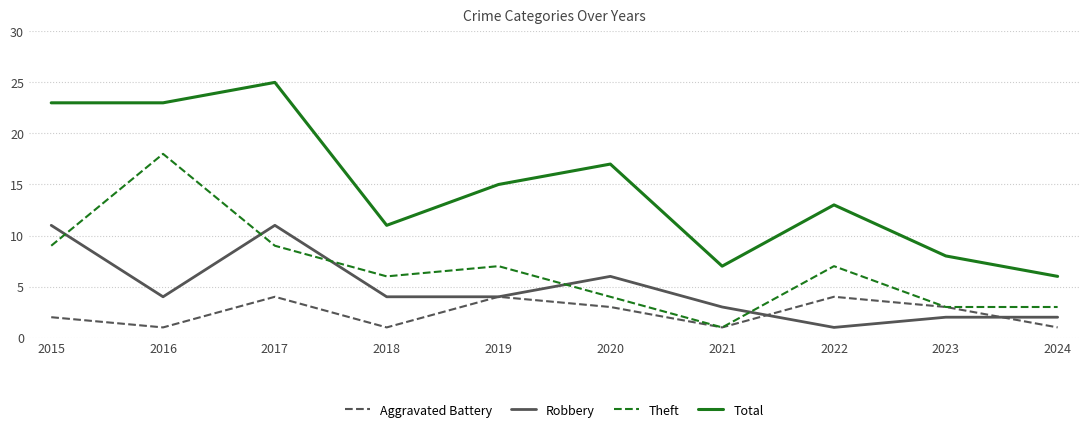

What are all the series names shown in the legend?

Aggravated Battery, Robbery, Theft, Total